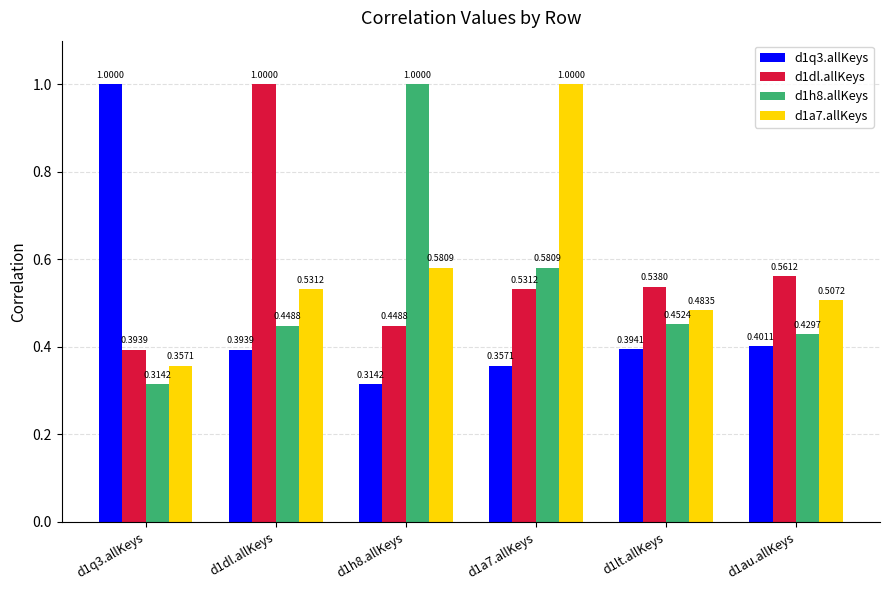

What is the sum of the d1h8.allKeys values at d1lt.allKeys and d1au.allKeys?

0.9